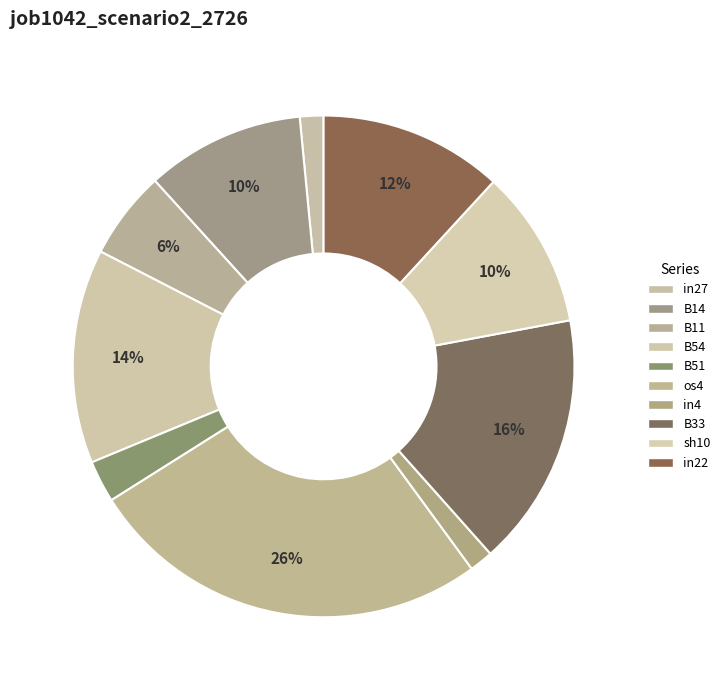

Does in27 account for over 50% of the chart?

No